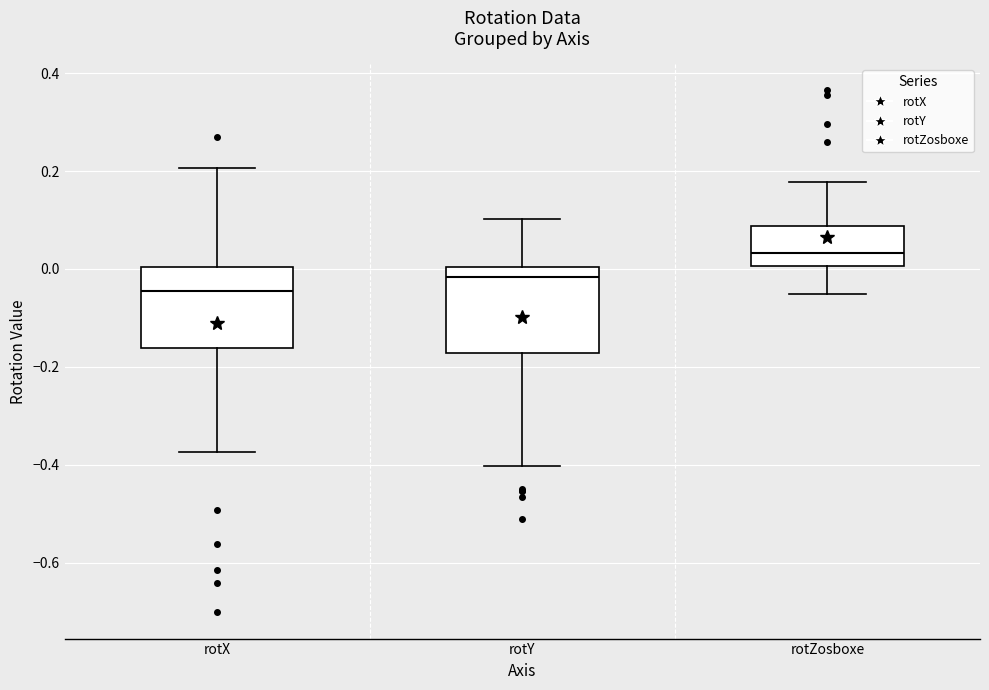

Reading left to right, read every box against the y-axis: the position of its median line, the range the box covers, and the ends of its whiskers. The values are not printed on the chart, so give them approximately, as read against the axis.

rotX: median -0.04, box -0.16 to 0.00, whiskers -0.38 to 0.20
rotY: median -0.02, box -0.18 to 0.00, whiskers -0.40 to 0.10
rotZosboxe: median 0.04, box 0.00 to 0.08, whiskers -0.06 to 0.18